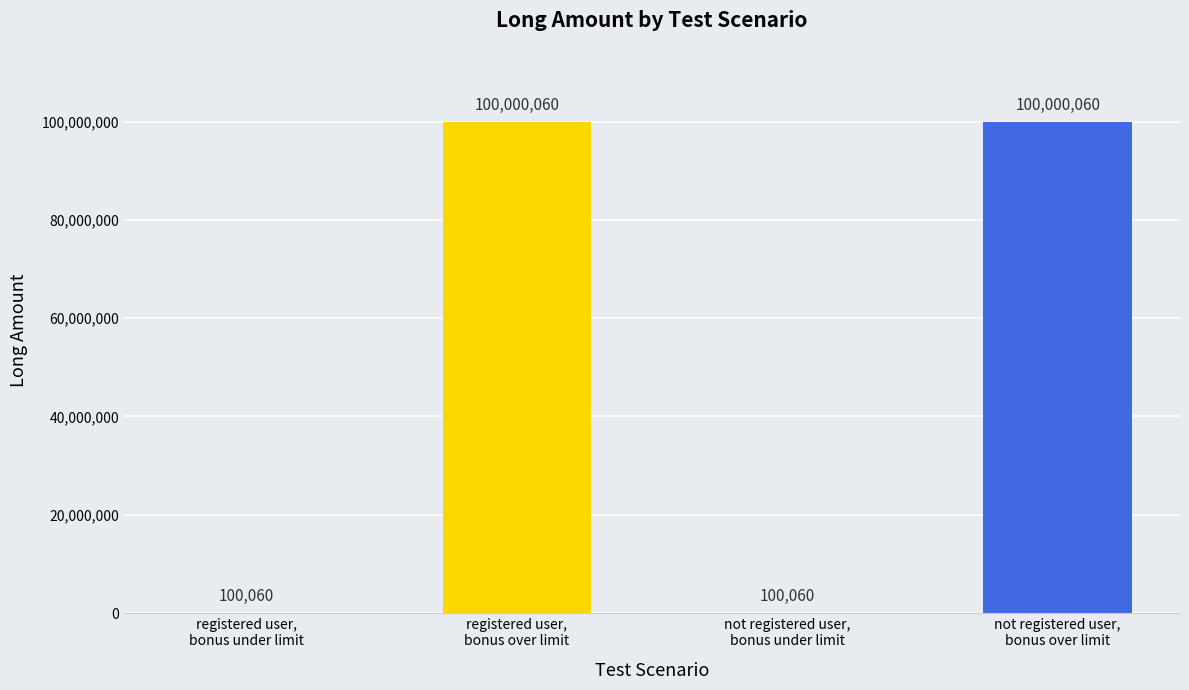

How many categories are shown in the chart?

4